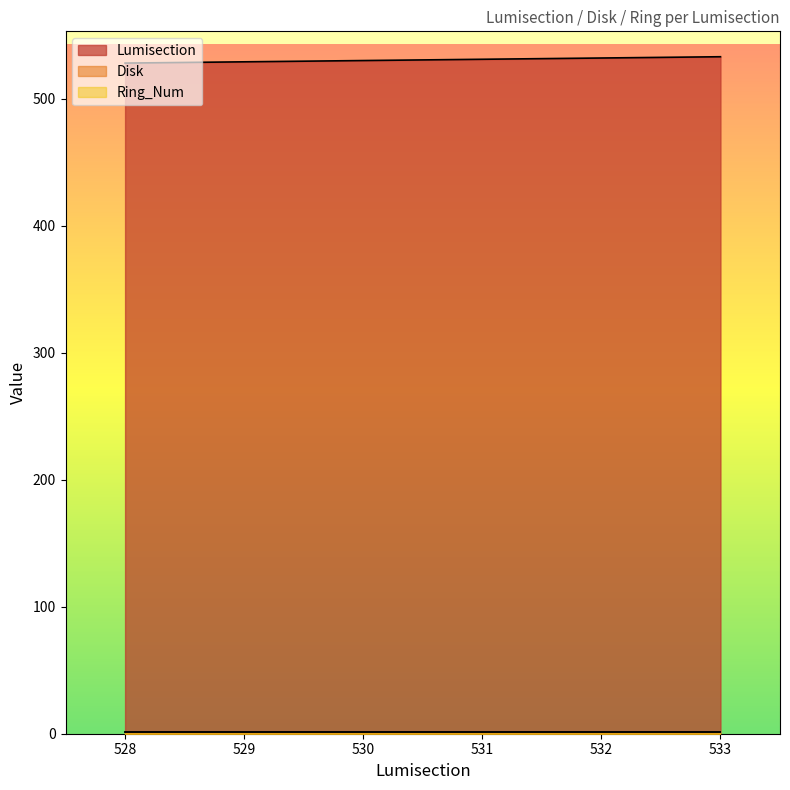

Which series has the largest total across all categories?

Lumisection